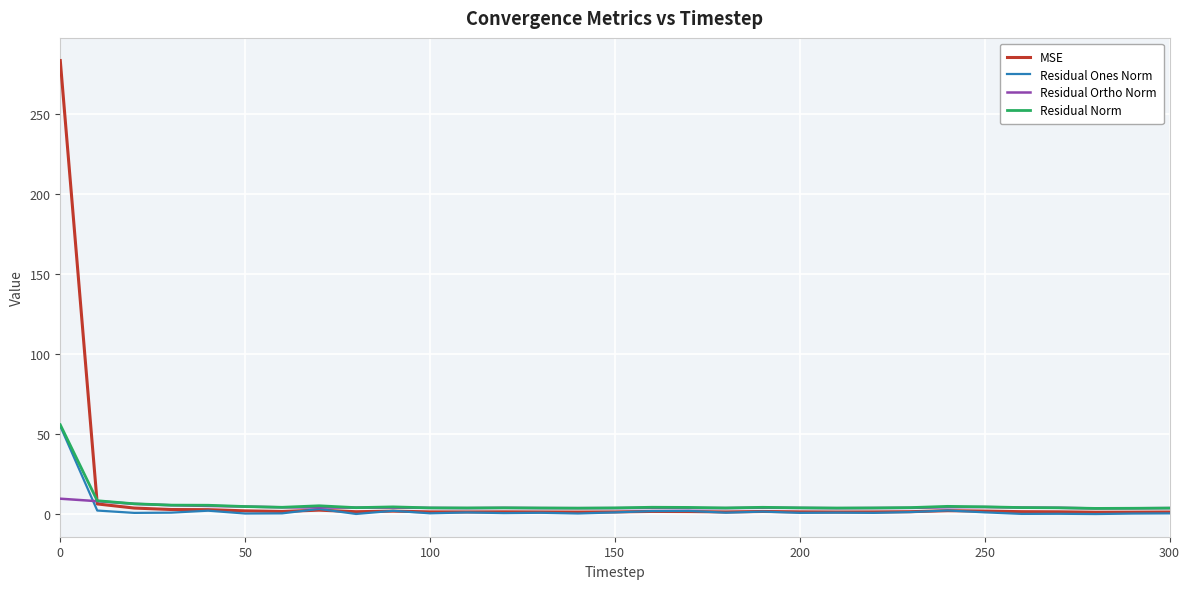

What is the highest value of the Residual Ones Norm series?

55.0